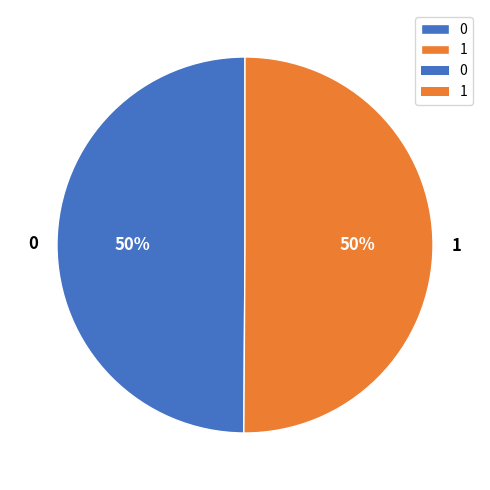

To the nearest percent, what percentage of the pie is 0?

50%